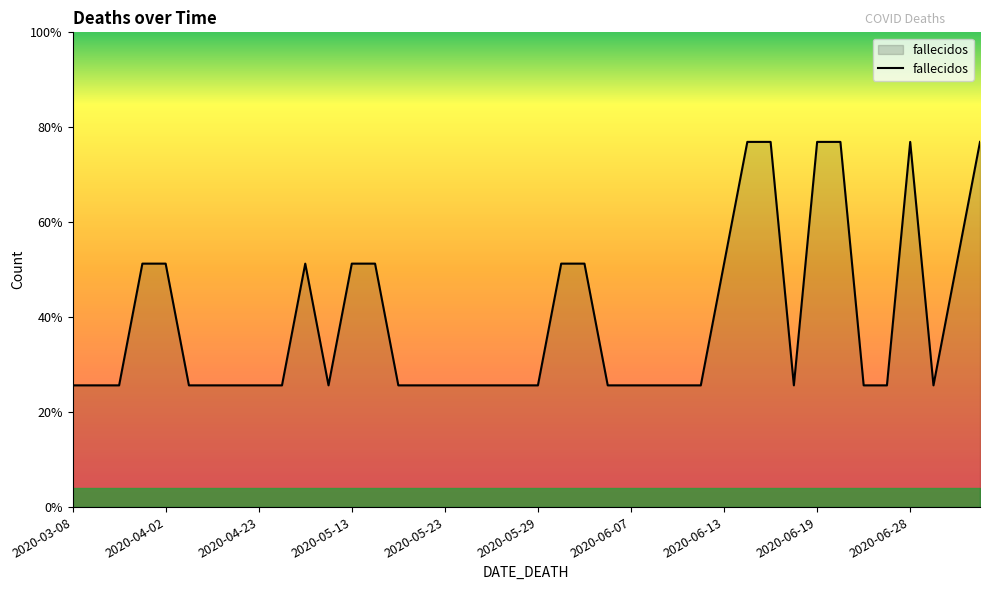

At which label is the value closest to 2?

2020-05-13